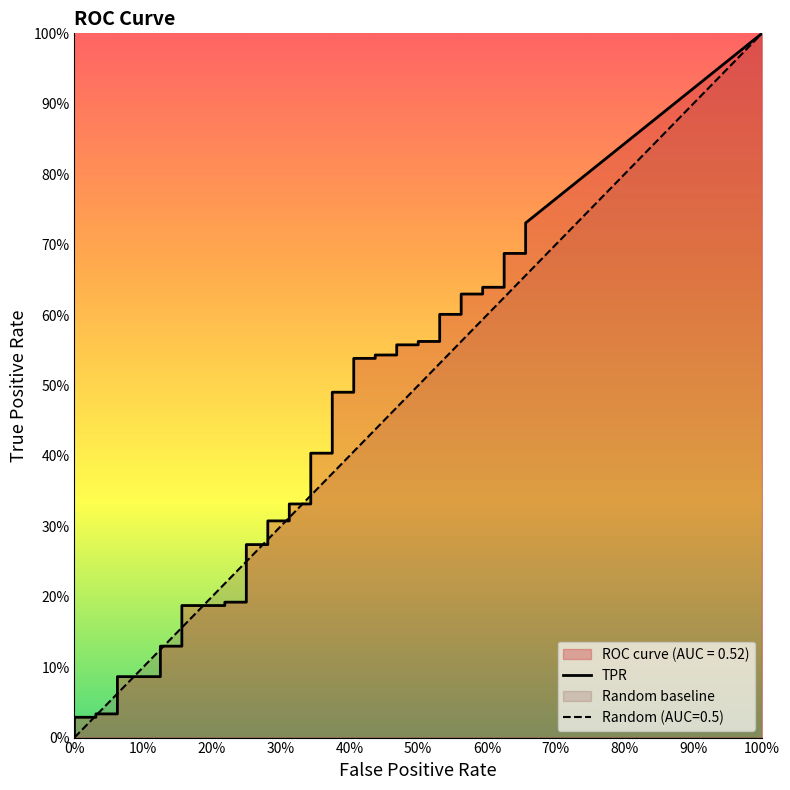

What is the value of the fpr point at the 9th from the left?

0.2